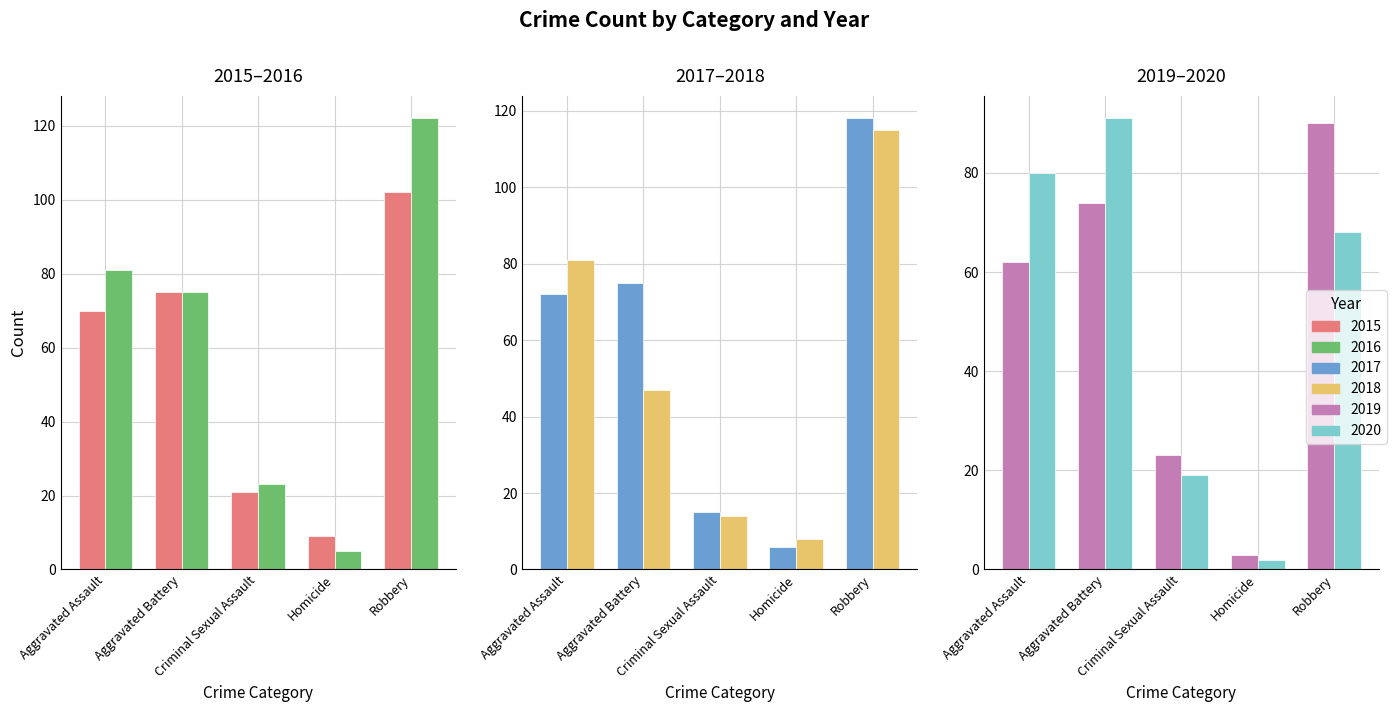

What is the value of the 2019 bar at the 2nd from the left?

74